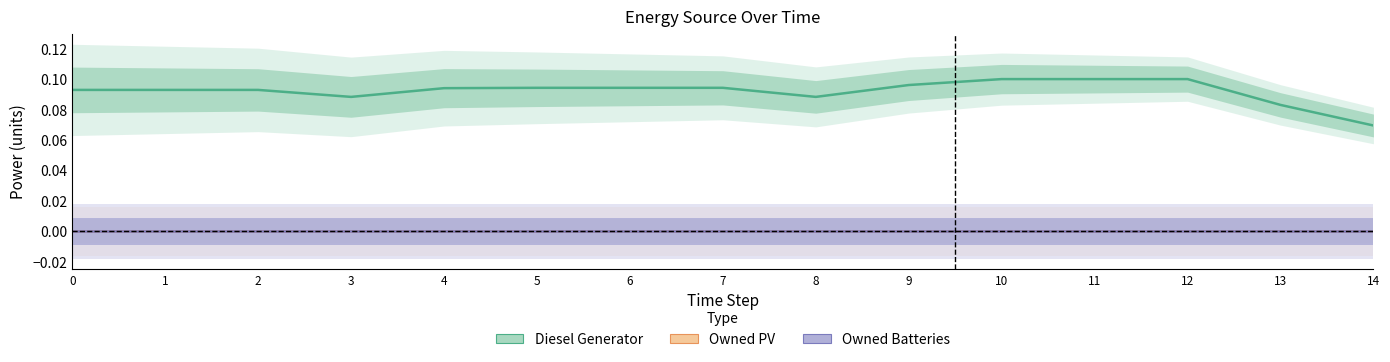

What is the value of the Diesel Generator point at the 7th from the left?

0.1